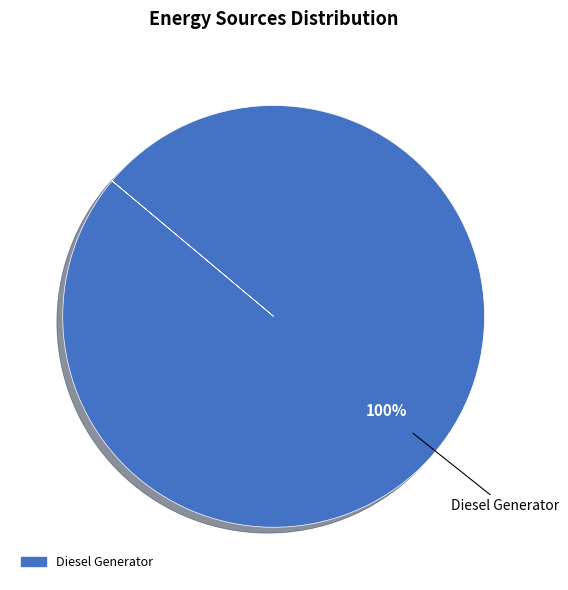

Does any single category account for the majority?

Yes